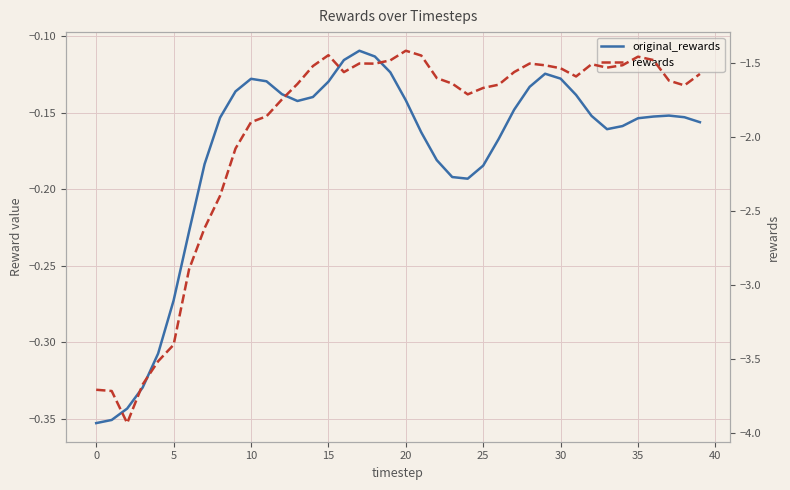

What is the average value of the original_rewards series?

-0.2